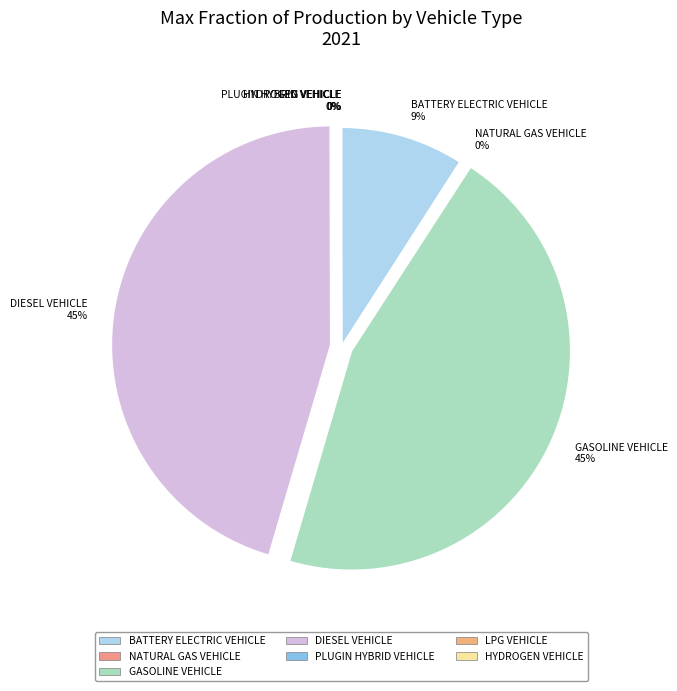

Is it true that BATTERY ELECTRIC VEHICLE 9% is 9% of the pie?

True